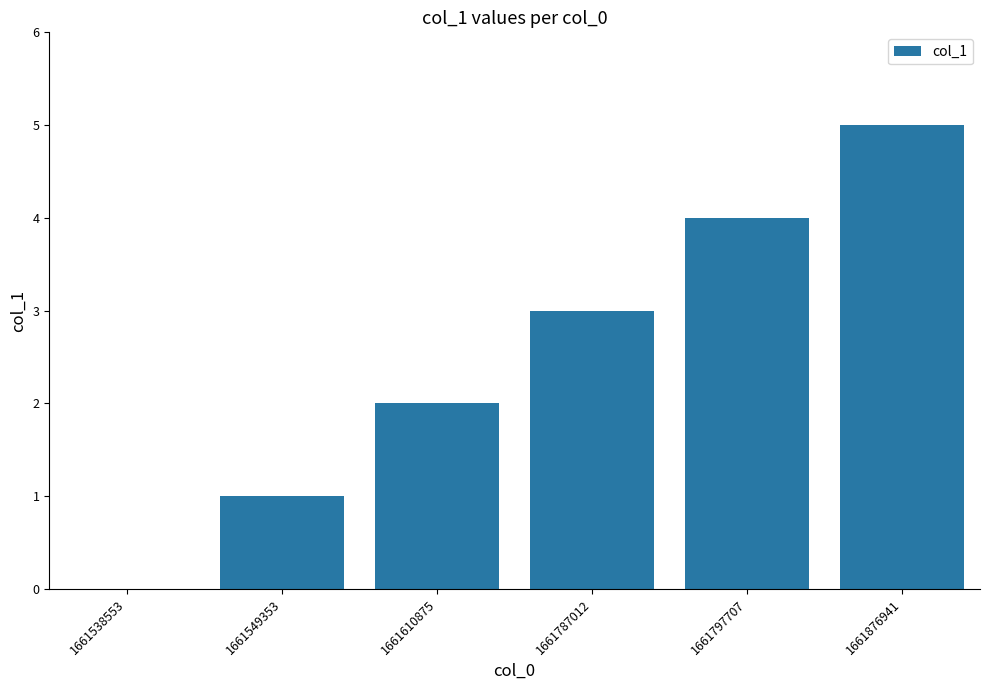

Are the bars grouped side by side (vs. stacked)?

No